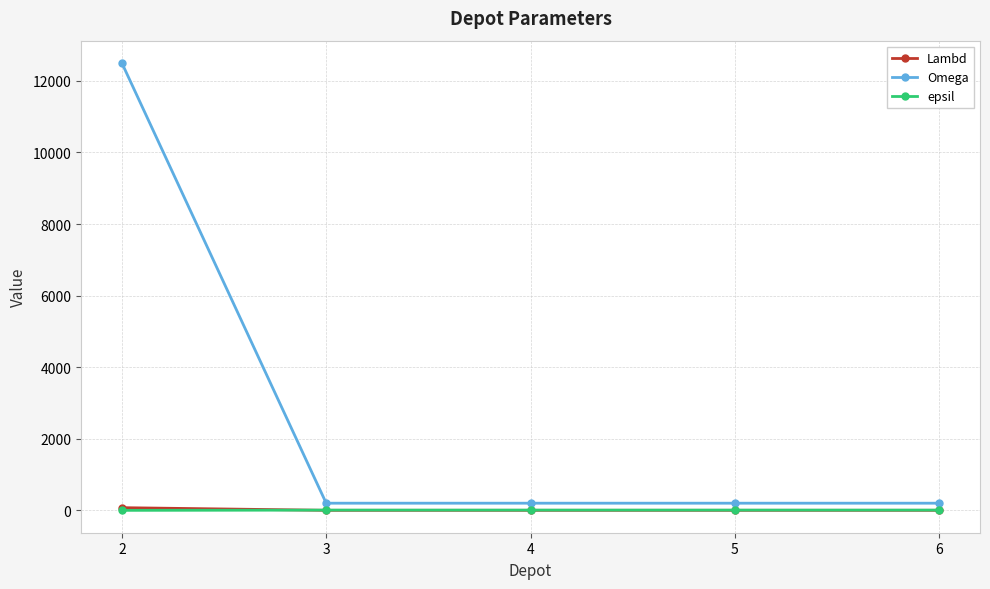

True or false: Lambd has more than 2 points higher than both neighbors.

False